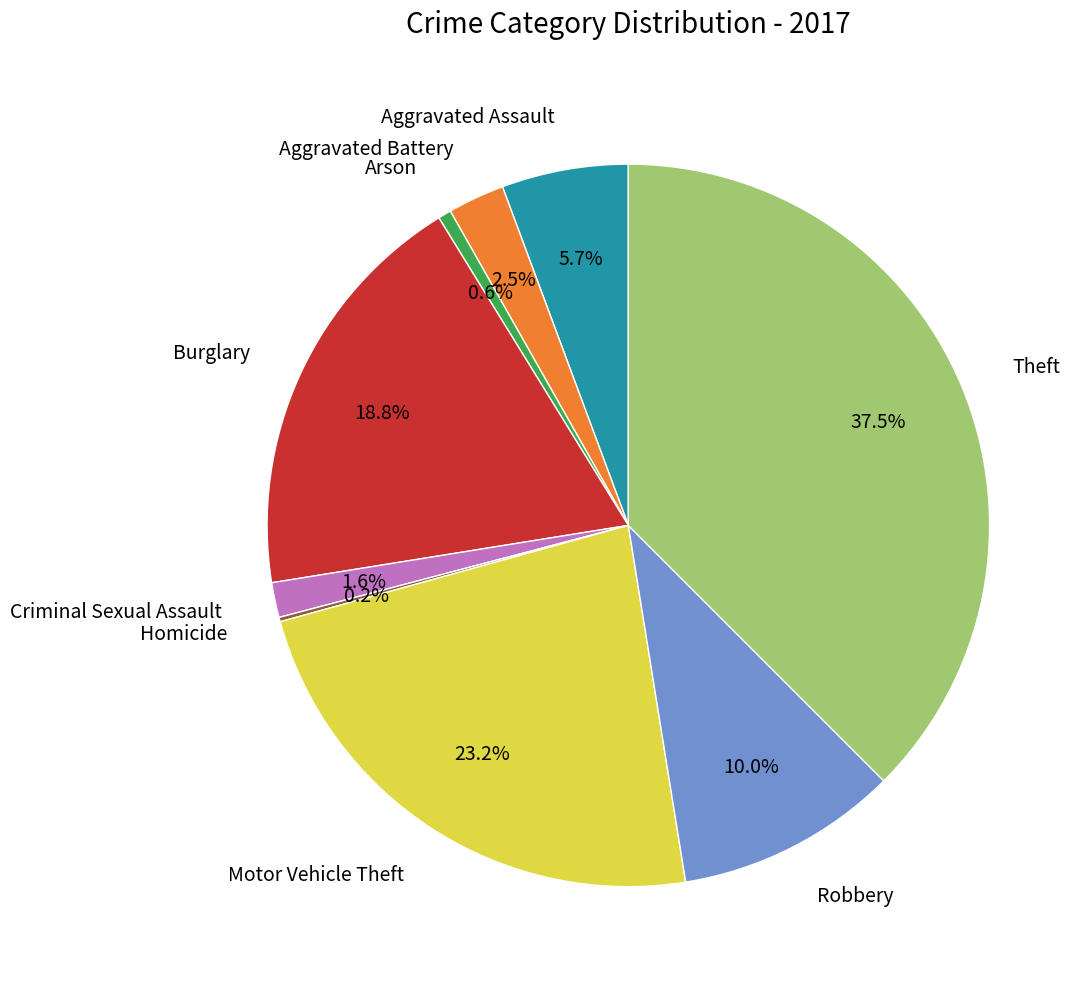

To the nearest percent, what is the difference between the largest and smallest slice percentages?

37%